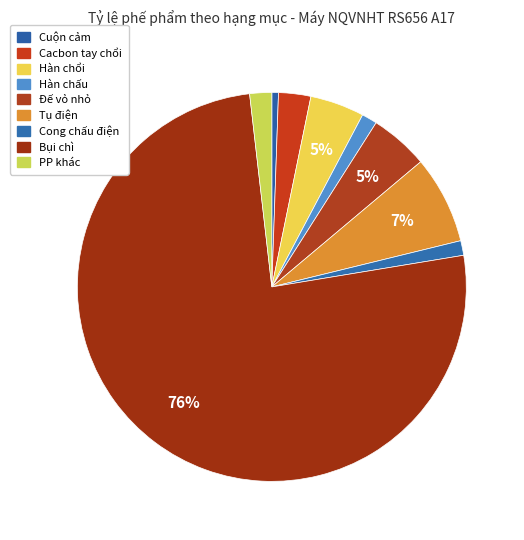

How many slices are in this pie chart?

9